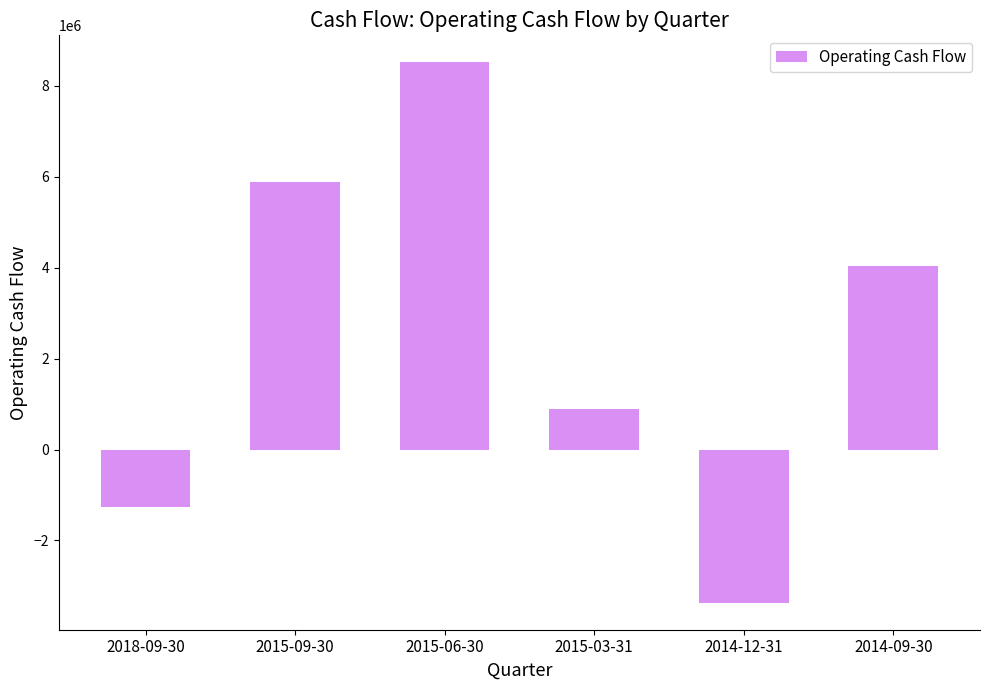

How many negative values are there?

2